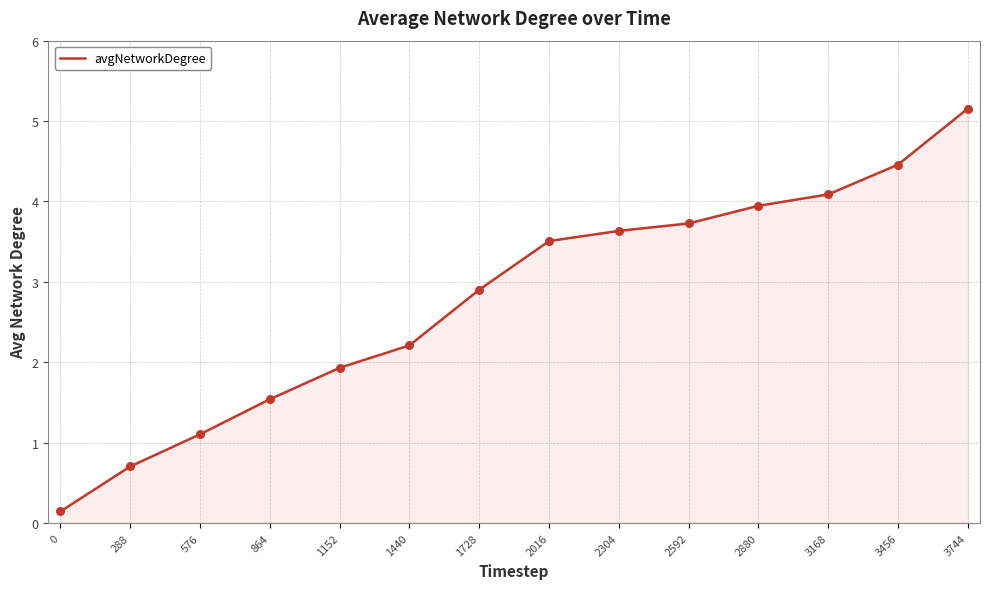

Which has a higher value, 1152 or 2304?

2304